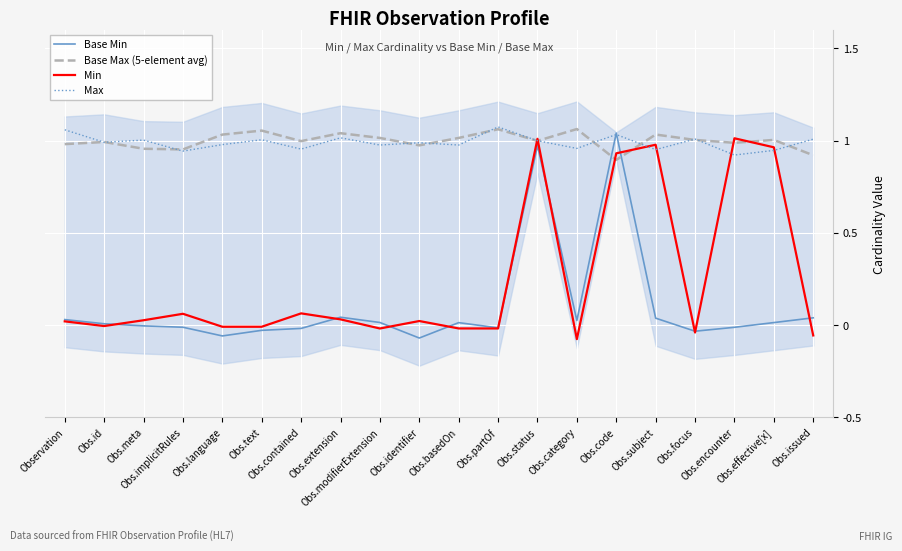

At which label does Base Max (5-element avg) first exceed 1?

Obs.language